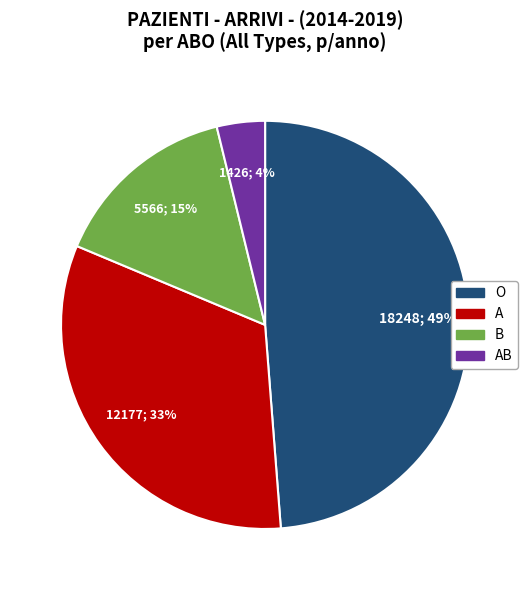

To the nearest percent, what is the difference between the largest and smallest slice percentages?

45%